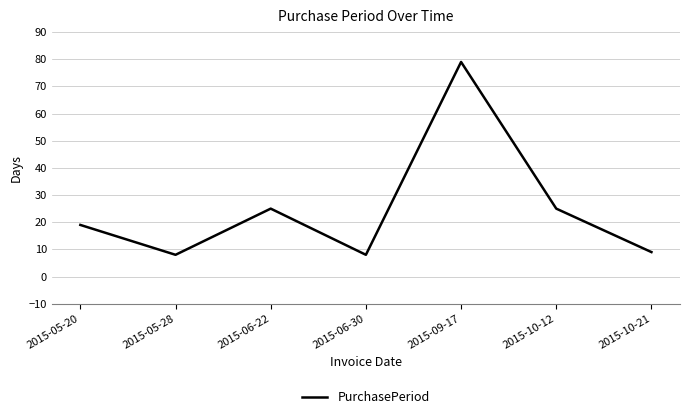

Reading left to right, extract all data points from this chart.

19	8	25	8	79	25	9